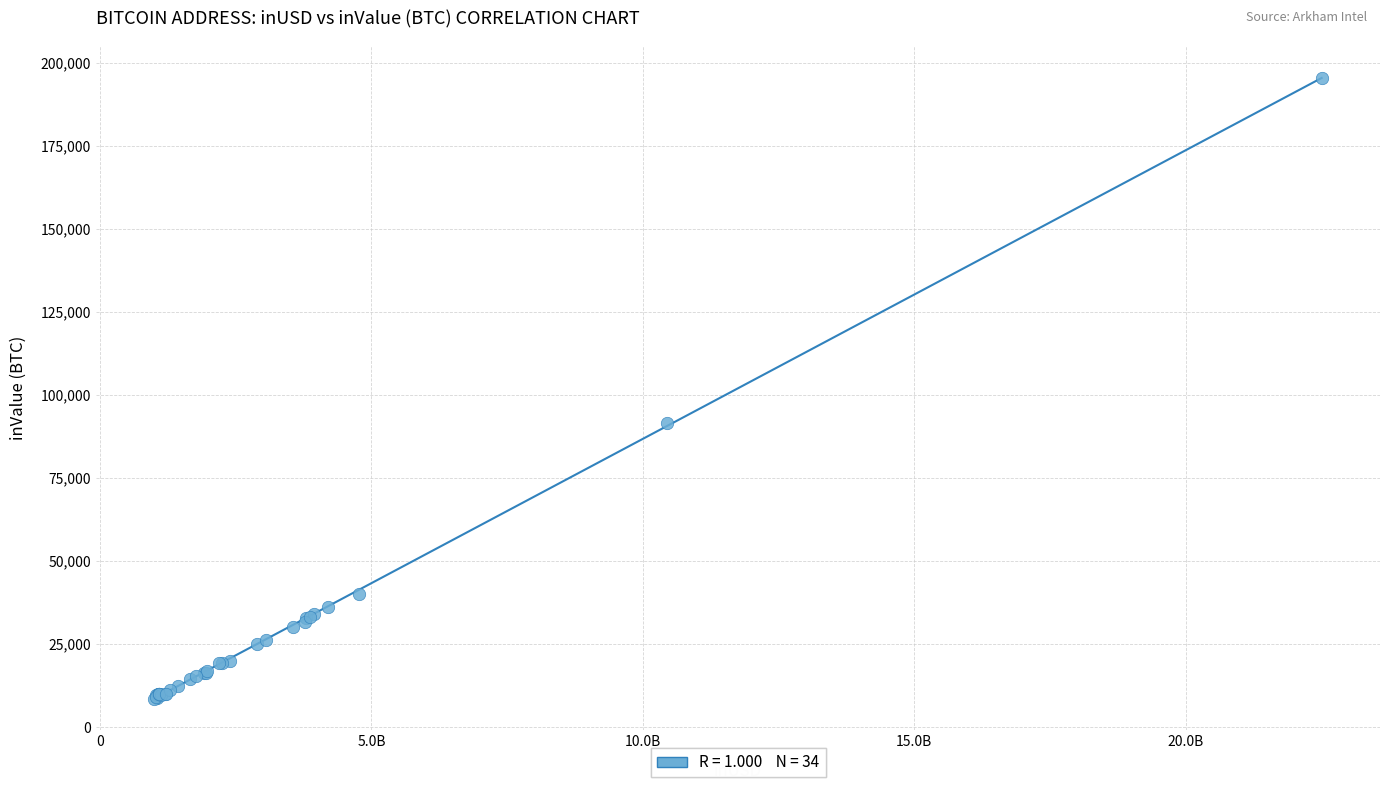

What Y value in the scatter plot is closest to 101985?

91575.9